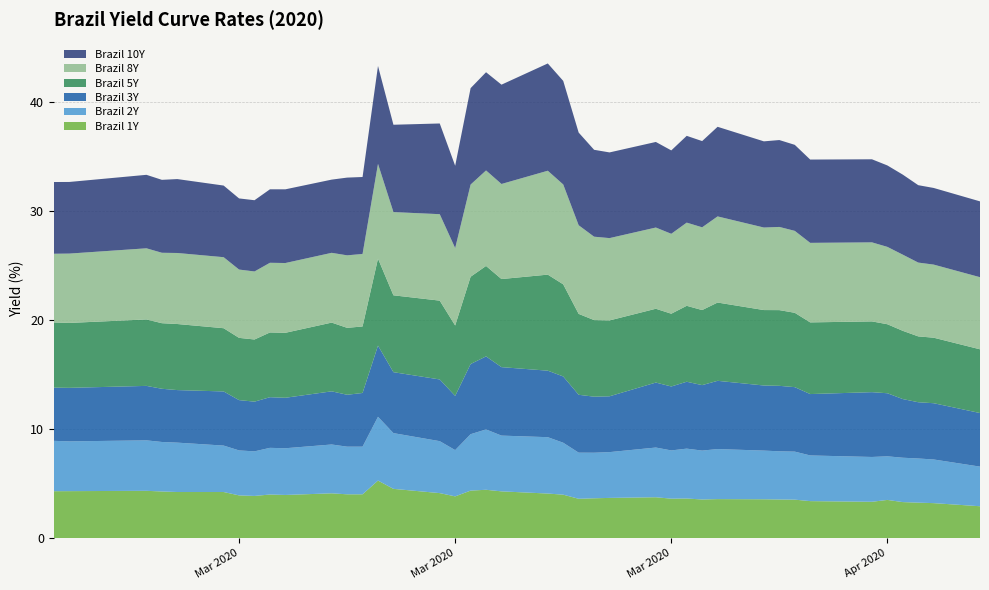

Reading right to left, transcribe all the data shown in this chart.

Brazil 1Y: 2020-04-20=2.9	2020-04-17=3.2	2020-04-16=3.3	2020-04-15=3.3	2020-04-14=3.5	2020-04-13=3.3	2020-04-09=3.4	2020-04-08=3.5	2020-04-07=3.6	2020-04-06=3.6	2020-04-03=3.6	2020-04-02=3.6	2020-04-01=3.6	2020-03-31=3.6	2020-03-30=3.8	2020-03-27=3.7	2020-03-26=3.7	2020-03-25=3.6	2020-03-24=4.0	2020-03-23=4.1	2020-03-20=4.3	2020-03-19=4.4	2020-03-18=4.4	2020-03-17=3.8	2020-03-16=4.1	2020-03-13=4.5	2020-03-12=5.3	2020-03-11=4.0	2020-03-10=4.0	2020-03-09=4.1	2020-03-06=4.0	2020-03-05=4.0	2020-03-04=3.9	2020-03-03=3.9	2020-03-02=4.2	2020-02-28=4.2	2020-02-27=4.3	2020-02-26=4.3	2020-02-21=4.3	2020-02-20=4.3
Brazil 2Y: 2020-04-20=3.6	2020-04-17=4.0	2020-04-16=4.0	2020-04-15=4.1	2020-04-14=4.0	2020-04-13=4.1	2020-04-09=4.2	2020-04-08=4.4	2020-04-07=4.4	2020-04-06=4.5	2020-04-03=4.6	2020-04-02=4.5	2020-04-01=4.6	2020-03-31=4.4	2020-03-30=4.6	2020-03-27=4.2	2020-03-26=4.2	2020-03-25=4.2	2020-03-24=4.8	2020-03-23=5.2	2020-03-20=5.1	2020-03-19=5.5	2020-03-18=5.2	2020-03-17=4.2	2020-03-16=4.8	2020-03-13=5.1	2020-03-12=5.8	2020-03-11=4.4	2020-03-10=4.4	2020-03-09=4.5	2020-03-06=4.3	2020-03-05=4.3	2020-03-04=4.1	2020-03-03=4.1	2020-03-02=4.3	2020-02-28=4.5	2020-02-27=4.5	2020-02-26=4.6	2020-02-21=4.6	2020-02-20=4.6
Brazil 3Y: 2020-04-20=4.9	2020-04-17=5.2	2020-04-16=5.2	2020-04-15=5.4	2020-04-14=5.8	2020-04-13=5.9	2020-04-09=5.6	2020-04-08=5.9	2020-04-07=6.0	2020-04-06=6.0	2020-04-03=6.3	2020-04-02=6.0	2020-04-01=6.1	2020-03-31=5.9	2020-03-30=6.0	2020-03-27=5.1	2020-03-26=5.1	2020-03-25=5.3	2020-03-24=6.1	2020-03-23=6.1	2020-03-20=6.3	2020-03-19=6.7	2020-03-18=6.4	2020-03-17=5.0	2020-03-16=5.7	2020-03-13=5.6	2020-03-12=6.5	2020-03-11=4.9	2020-03-10=4.8	2020-03-09=4.9	2020-03-06=4.6	2020-03-05=4.6	2020-03-04=4.6	2020-03-03=4.6	2020-03-02=5.0	2020-02-28=4.8	2020-02-27=4.9	2020-02-26=5.0	2020-02-21=4.9	2020-02-20=4.9
Brazil 5Y: 2020-04-20=5.8	2020-04-17=6.0	2020-04-16=6.0	2020-04-15=6.3	2020-04-14=6.3	2020-04-13=6.5	2020-04-09=6.6	2020-04-08=6.8	2020-04-07=6.9	2020-04-06=6.9	2020-04-03=7.2	2020-04-02=6.9	2020-04-01=7.0	2020-03-31=6.7	2020-03-30=6.8	2020-03-27=7.0	2020-03-26=7.0	2020-03-25=7.4	2020-03-24=8.4	2020-03-23=8.8	2020-03-20=8.1	2020-03-19=8.3	2020-03-18=8.0	2020-03-17=6.5	2020-03-16=7.2	2020-03-13=7.0	2020-03-12=8.0	2020-03-11=6.1	2020-03-10=6.1	2020-03-09=6.3	2020-03-06=6.0	2020-03-05=5.9	2020-03-04=5.7	2020-03-03=5.7	2020-03-02=5.8	2020-02-28=6.1	2020-02-27=6.0	2020-02-26=6.1	2020-02-21=6.0	2020-02-20=6.0
Brazil 8Y: 2020-04-20=6.6	2020-04-17=6.7	2020-04-16=6.8	2020-04-15=7.0	2020-04-14=7.1	2020-04-13=7.2	2020-04-09=7.3	2020-04-08=7.5	2020-04-07=7.6	2020-04-06=7.6	2020-04-03=7.9	2020-04-02=7.6	2020-04-01=7.6	2020-03-31=7.3	2020-03-30=7.5	2020-03-27=7.5	2020-03-26=7.7	2020-03-25=8.1	2020-03-24=9.2	2020-03-23=9.5	2020-03-20=8.7	2020-03-19=8.8	2020-03-18=8.5	2020-03-17=7.1	2020-03-16=7.9	2020-03-13=7.6	2020-03-12=8.7	2020-03-11=6.7	2020-03-10=6.7	2020-03-09=6.4	2020-03-06=6.4	2020-03-05=6.4	2020-03-04=6.2	2020-03-03=6.3	2020-03-02=6.5	2020-02-28=6.5	2020-02-27=6.5	2020-02-26=6.5	2020-02-21=6.4	2020-02-20=6.3
Brazil 10Y: 2020-04-20=7.0	2020-04-17=7.0	2020-04-16=7.1	2020-04-15=7.3	2020-04-14=7.5	2020-04-13=7.6	2020-04-09=7.6	2020-04-08=7.9	2020-04-07=8.0	2020-04-06=7.9	2020-04-03=8.2	2020-04-02=7.9	2020-04-01=8.0	2020-03-31=7.7	2020-03-30=7.8	2020-03-27=7.9	2020-03-26=8.0	2020-03-25=8.5	2020-03-24=9.5	2020-03-23=9.8	2020-03-20=9.1	2020-03-19=9.0	2020-03-18=8.8	2020-03-17=7.5	2020-03-16=8.3	2020-03-13=8.0	2020-03-12=9.0	2020-03-11=7.1	2020-03-10=7.1	2020-03-09=6.7	2020-03-06=6.8	2020-03-05=6.7	2020-03-04=6.5	2020-03-03=6.5	2020-03-02=6.6	2020-02-28=6.8	2020-02-27=6.7	2020-02-26=6.7	2020-02-21=6.6	2020-02-20=6.6